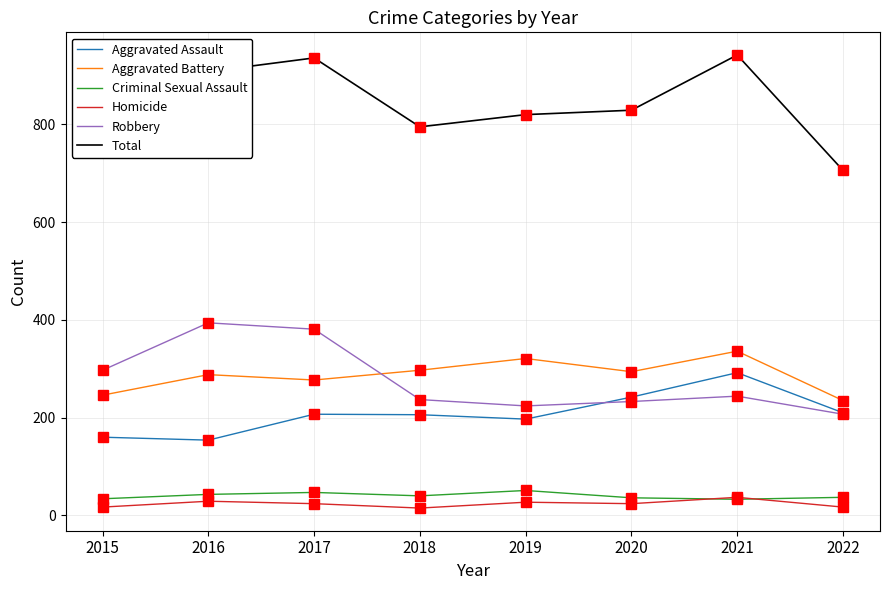

How many categories are shown in the chart?

8